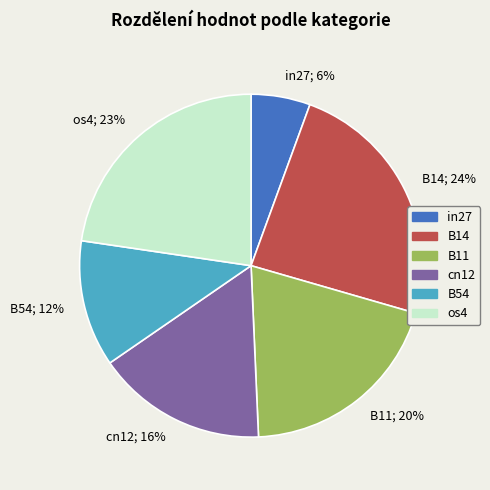

What percentage is the B11; 20% slice, to the nearest percent?

20%